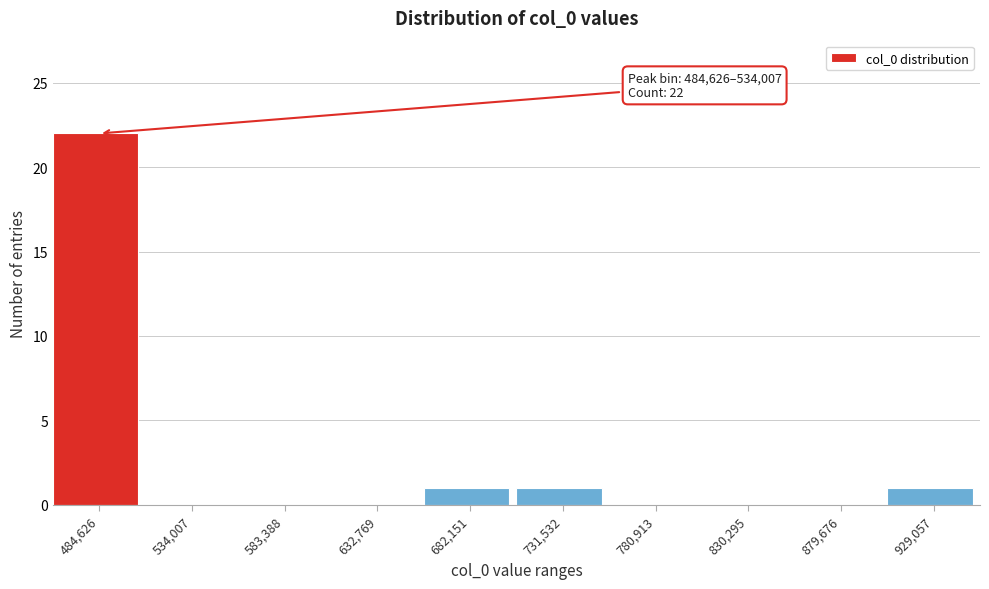

Reading right to left, list all the values displayed in this chart.

929,057=1	879,676=0	830,295=0	780,913=0	731,532=1	682,151=1	632,769=0	583,388=0	534,007=0	484,626=22